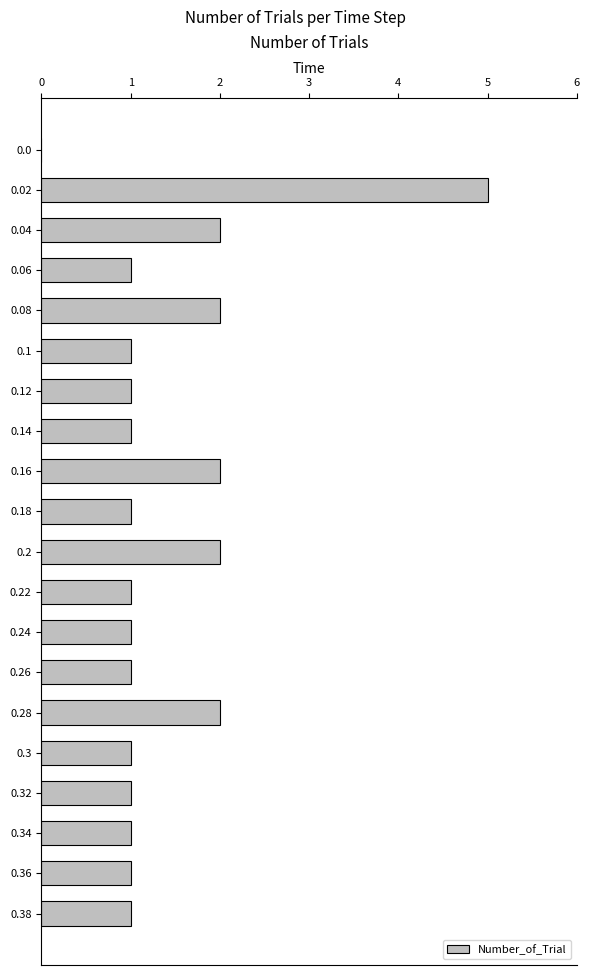

Are the bars horizontal?

Yes